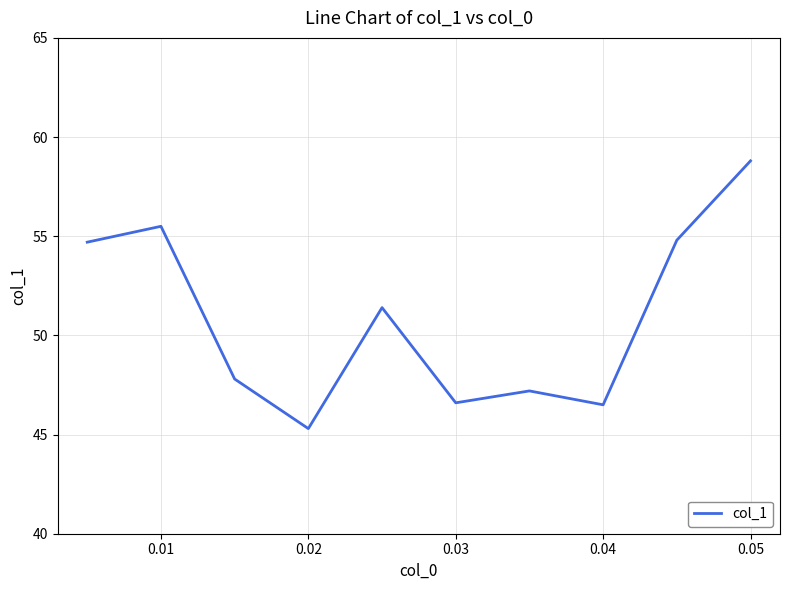

What is the greatest value displayed?

58.8